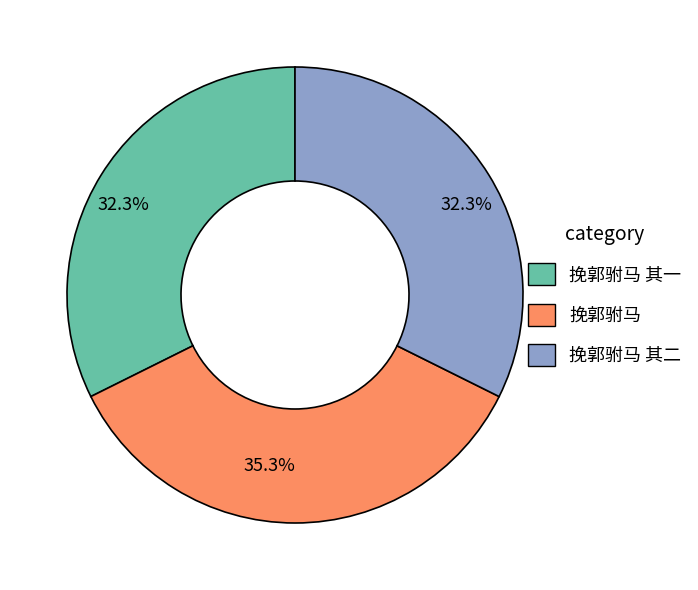

Is there a majority slice in this chart?

No